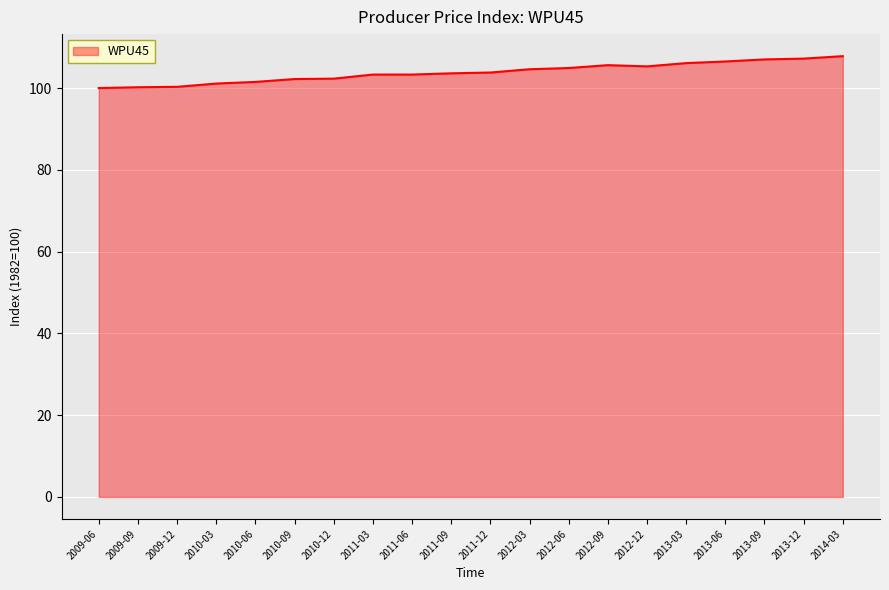

What is the change in value from 2010-06 to 2011-09?

+2.1